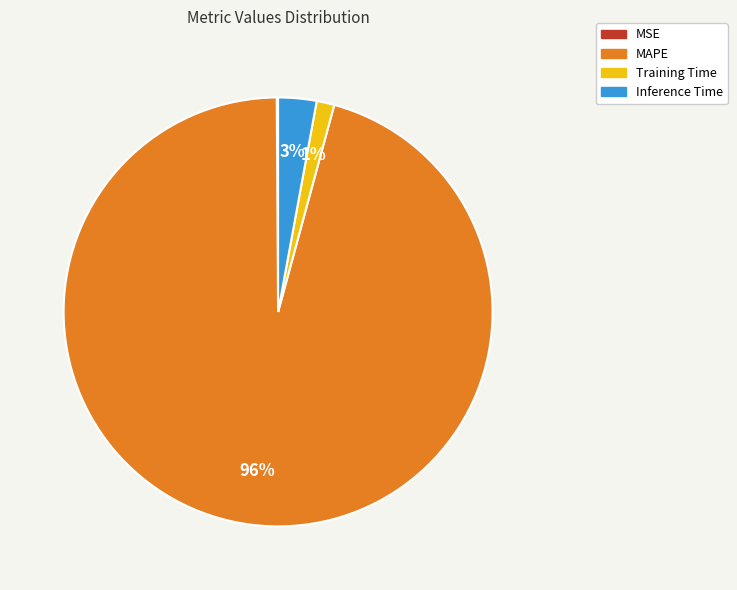

To the nearest percent, what is the average slice percentage?

25%